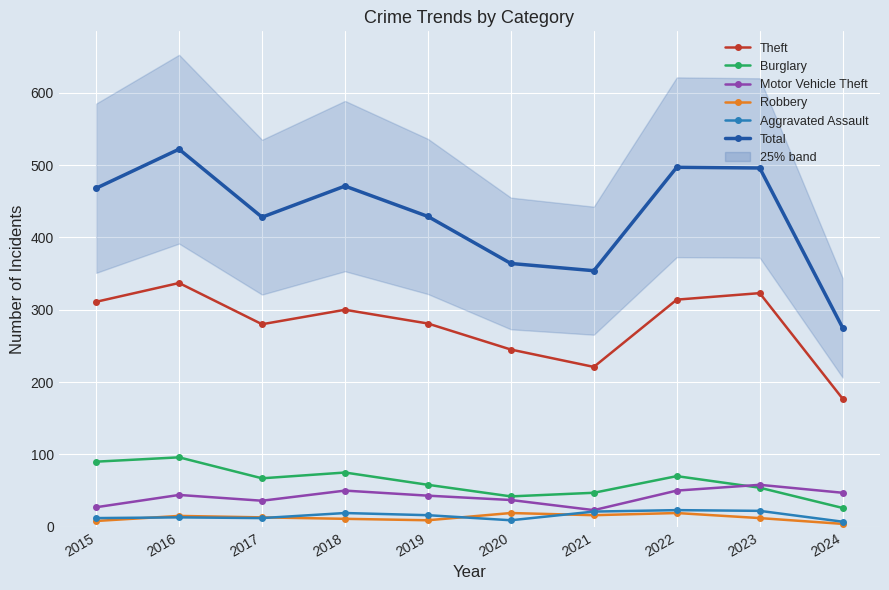

How many interior local peaks does the Robbery series have?

3